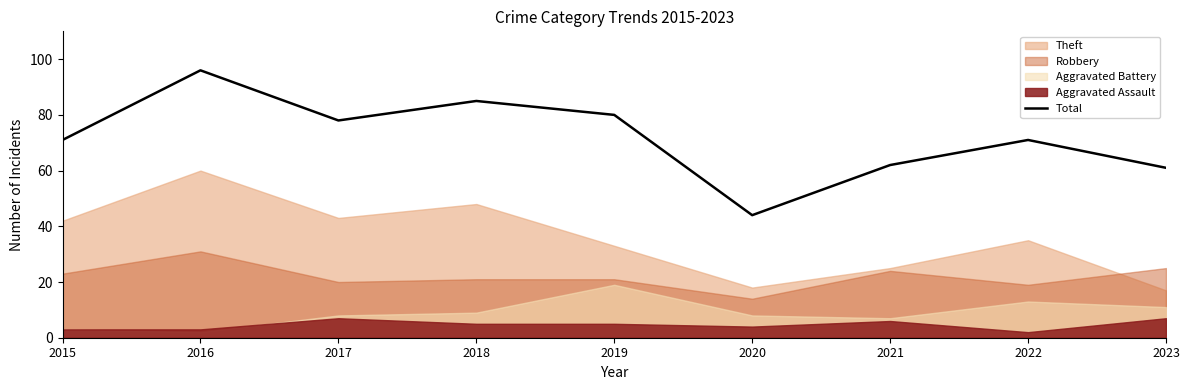

At which category does the chart reach its peak across all series?

2016